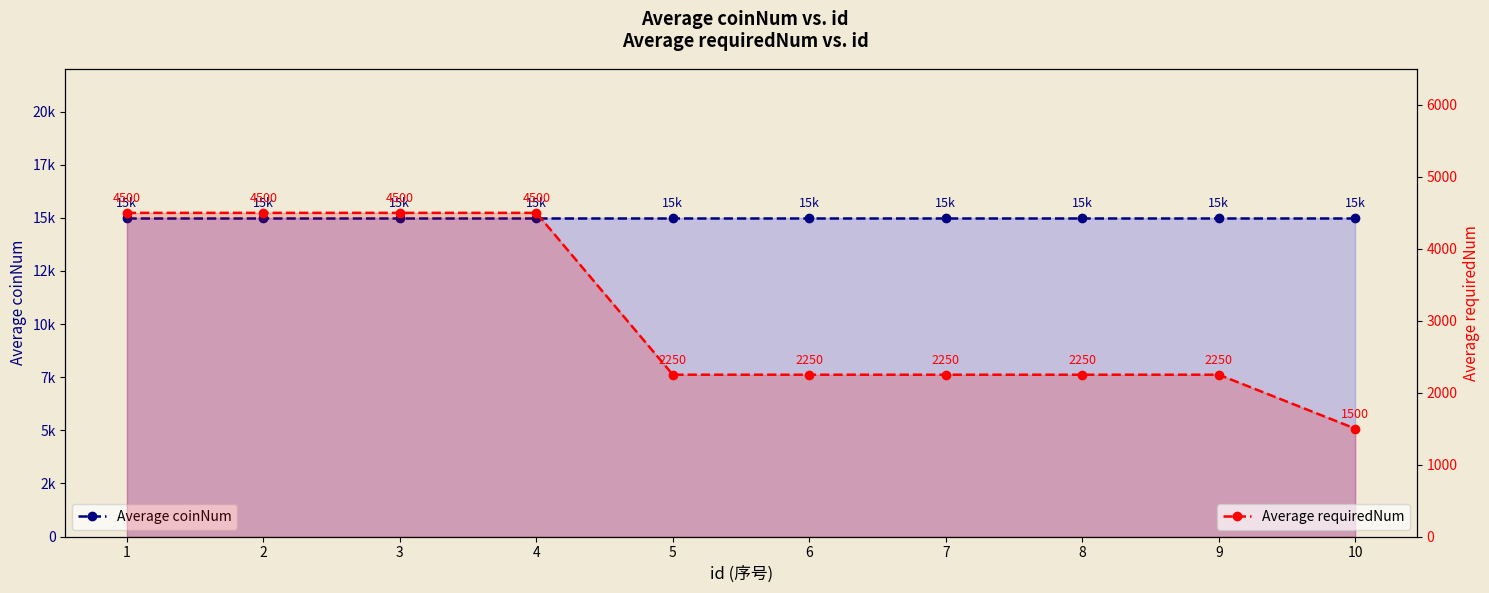

Reading left to right, extract all data points from this chart.

Average coinNum: 15000	15000	15000	15000	15000	15000	15000	15000	15000	15000
Average requiredNum: 4500	4500	4500	4500	2250	2250	2250	2250	2250	1500